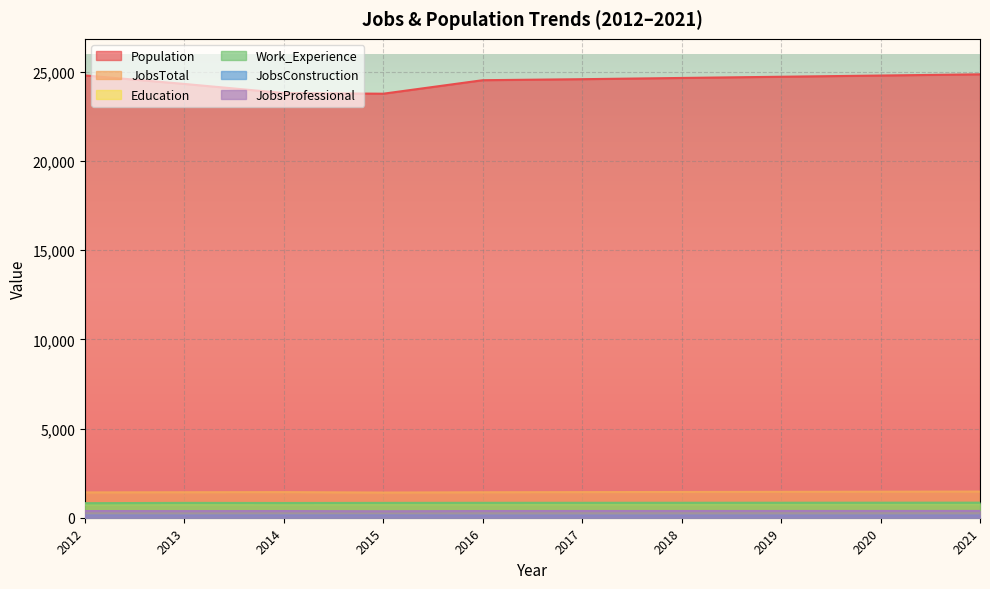

What is the difference between the maximum and minimum values in the Education series?

40